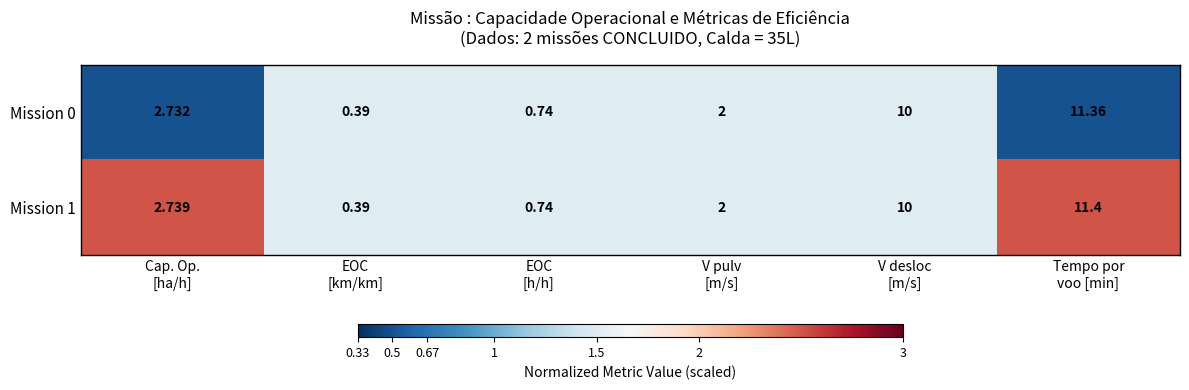

What is the total value across all series at V desloc
[m/s]?

20.0